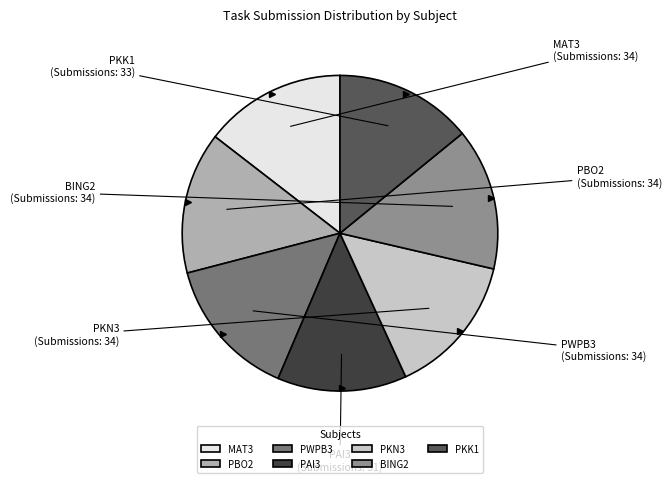

How many slices are in this pie chart?

7